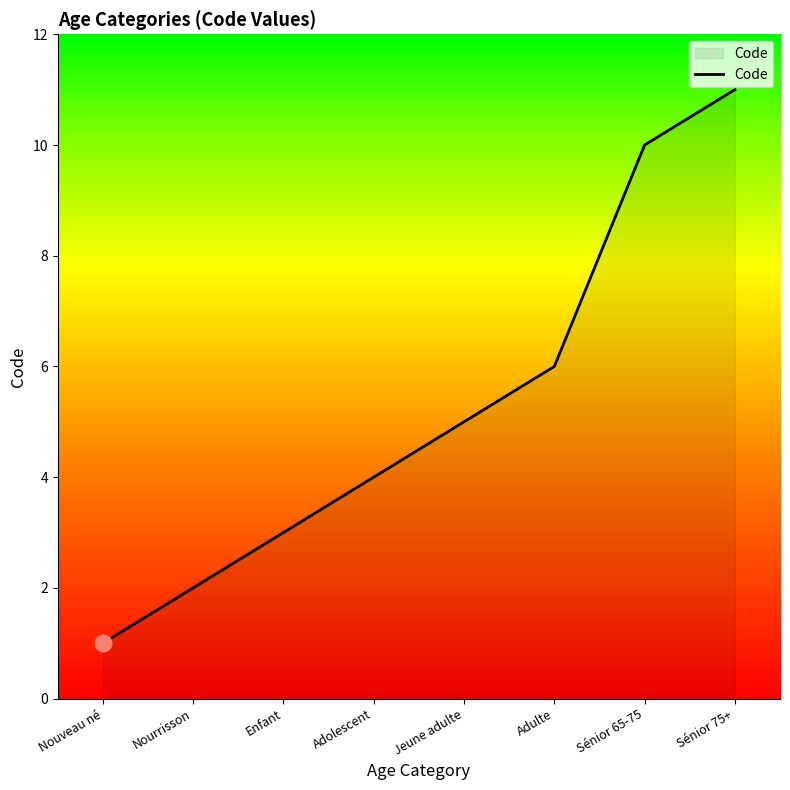

What is the change in value from Adulte to Sénior 75+?

+5